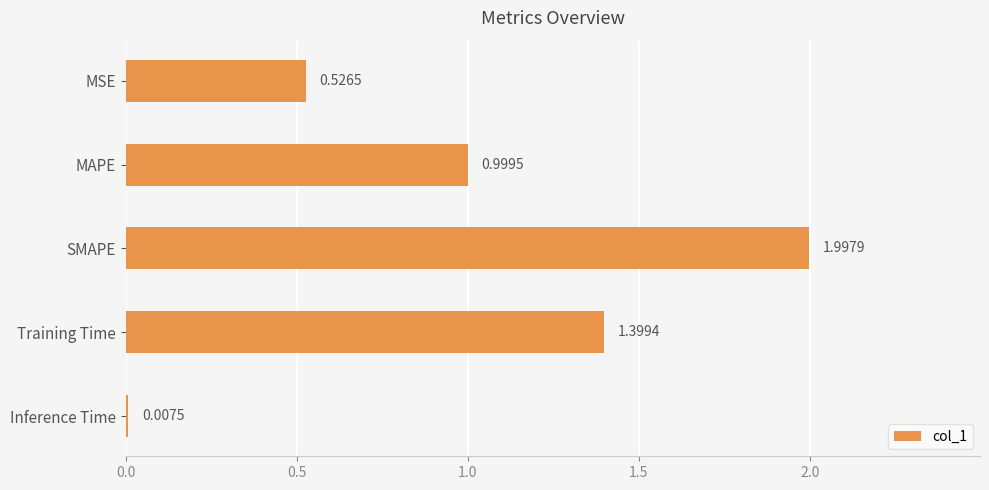

What is the greatest value displayed?

2.0